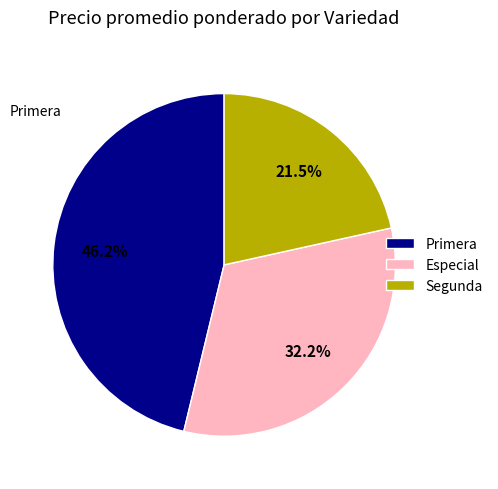

To the nearest percent, what is the difference between the largest and smallest slice percentages?

25%